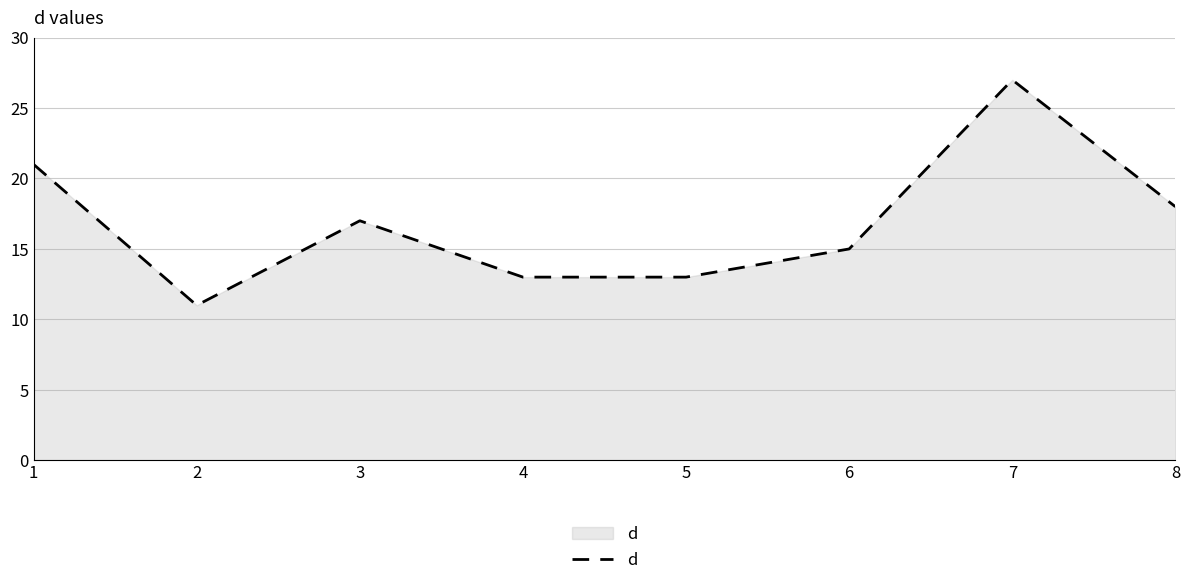

Approximately how many times larger is the value at 1 compared to 4?

1.6